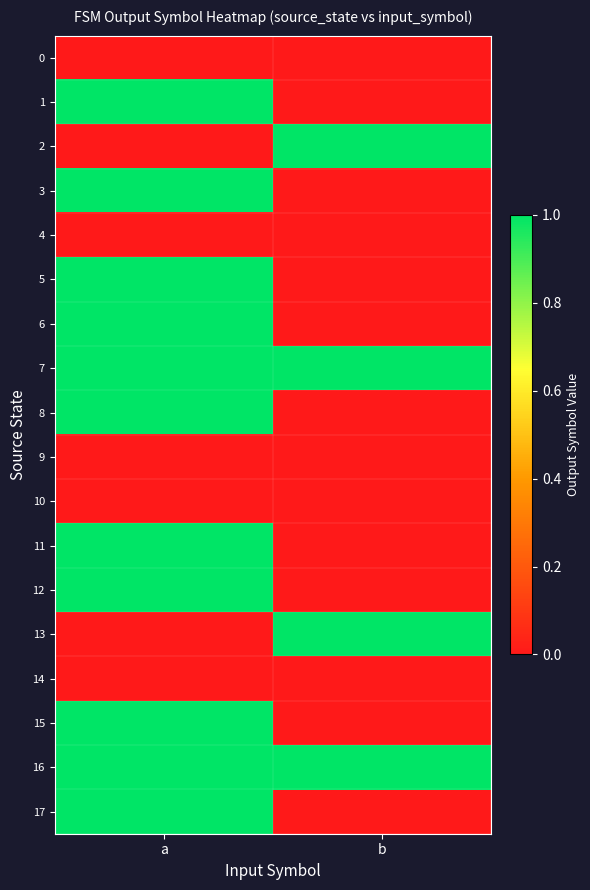

Reading left to right, extract all data points from this chart.

0: a=0	b=0
1: a=1	b=0
2: a=0	b=1
3: a=1	b=0
4: a=0	b=0
5: a=1	b=0
6: a=1	b=0
7: a=1	b=1
8: a=1	b=0
9: a=0	b=0
10: a=0	b=0
11: a=1	b=0
12: a=1	b=0
13: a=0	b=1
14: a=0	b=0
15: a=1	b=0
16: a=1	b=1
17: a=1	b=0